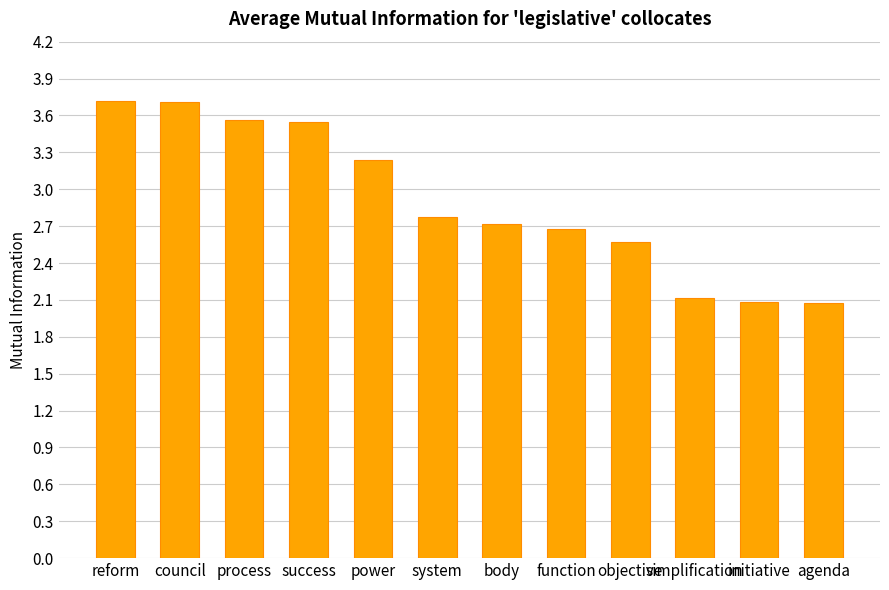

What is the greatest value displayed?

3.7